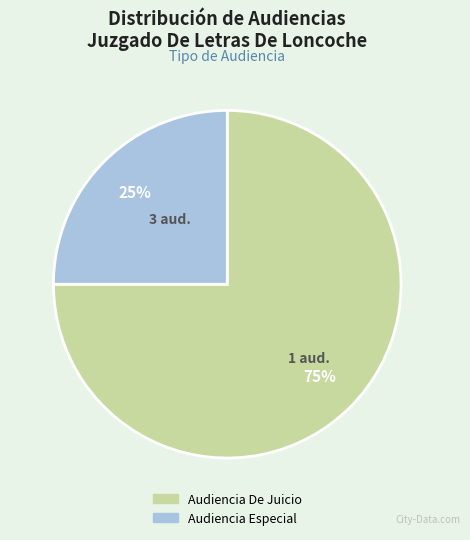

To the nearest percent, what portion does Audiencia De Juicio represent?

75%